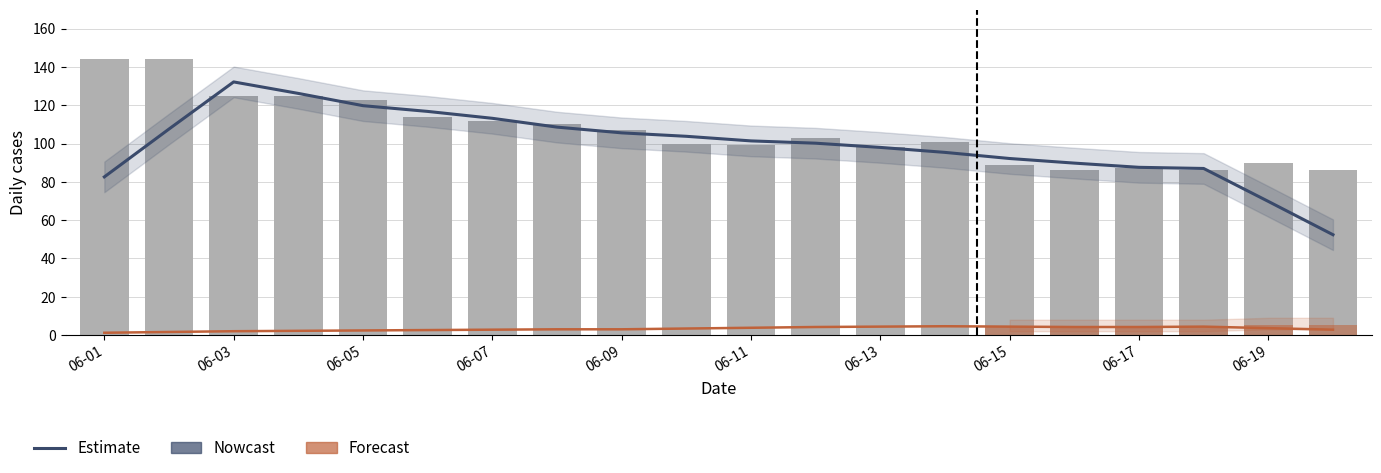

At which label is BS closest to 4?

2020-06-06